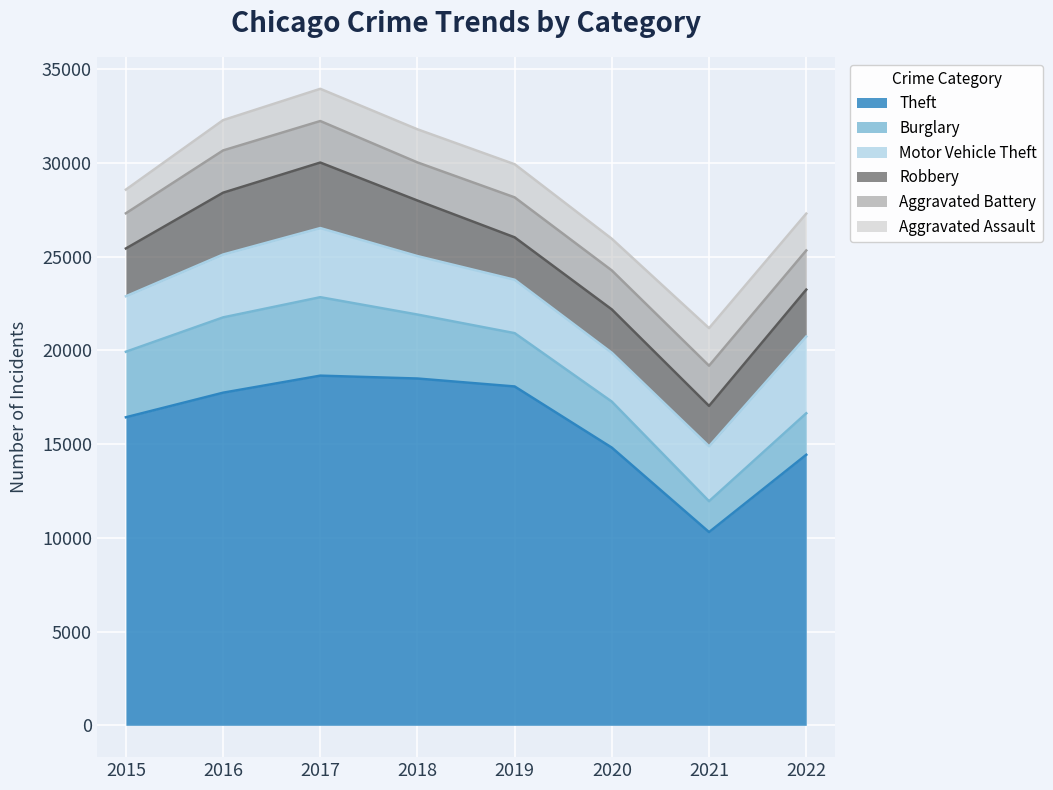

True or false: Aggravated Assault and Theft intersect in this chart.

False